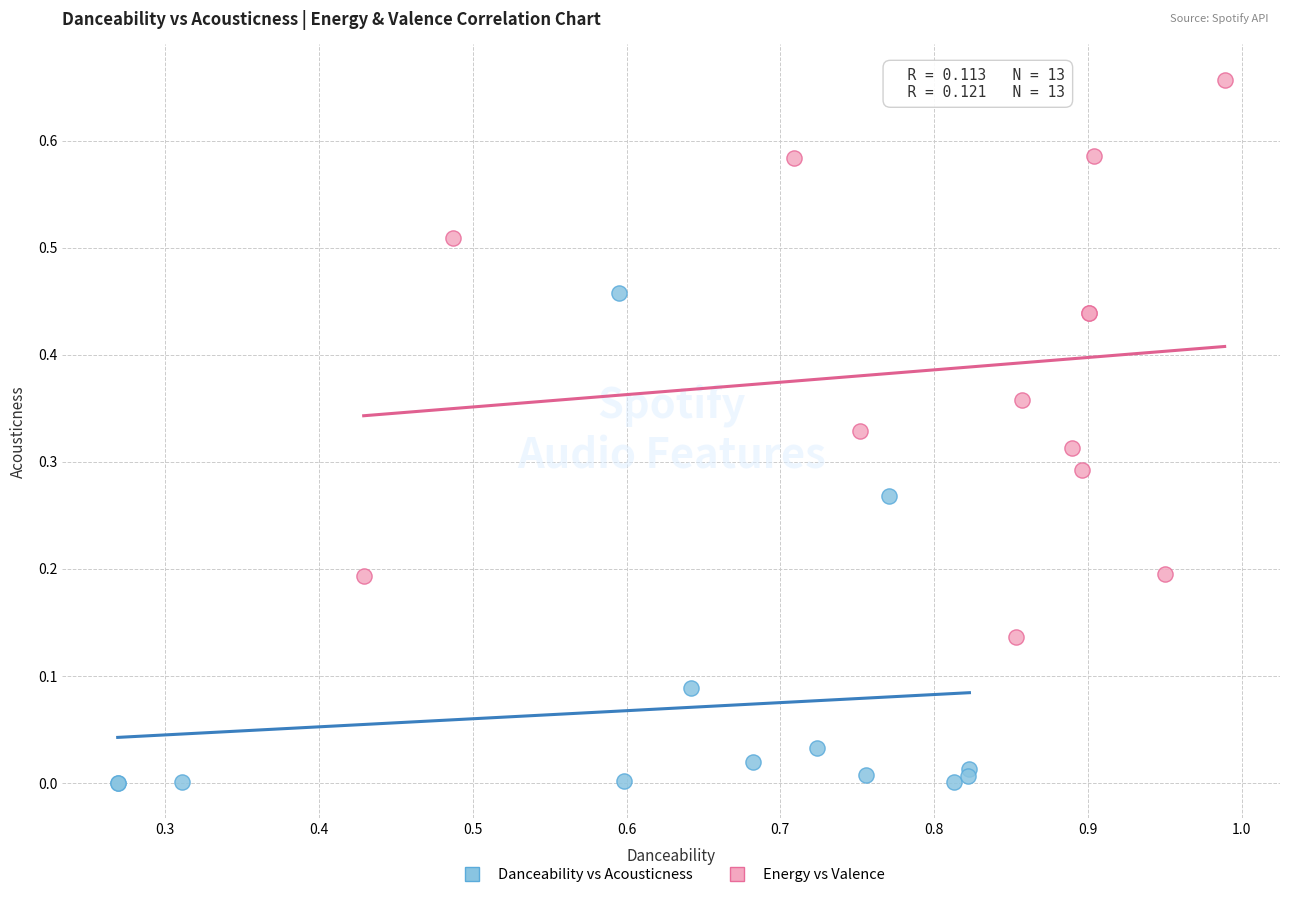

Which series contains the lowest Y value?

Danceability vs Acousticness